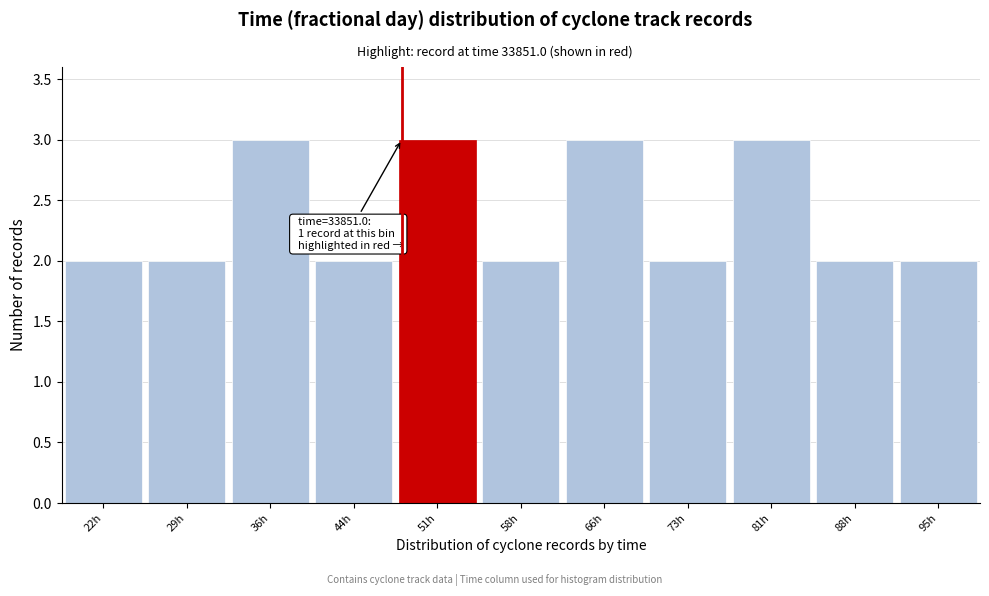

Reading right to left, transcribe all the data shown in this chart.

2	2	3	2	3	2	3	2	3	2	2